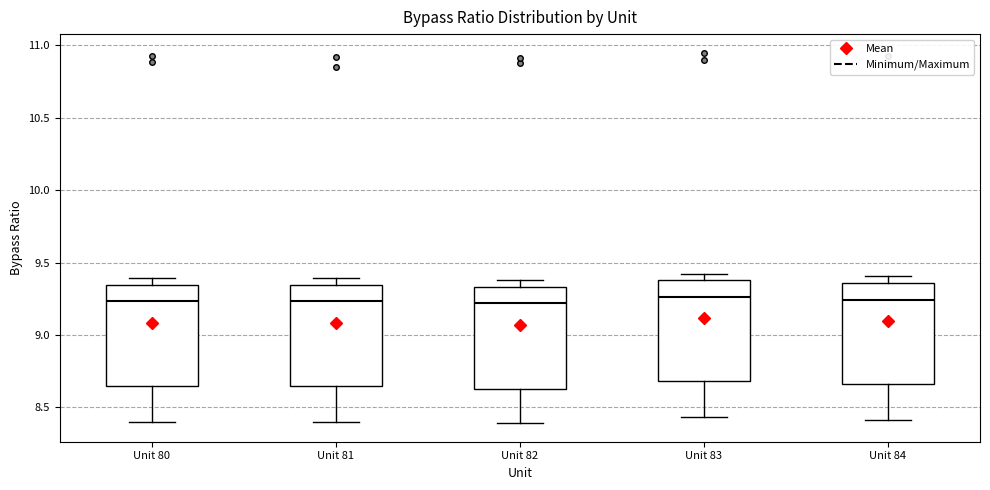

Reading left to right, read every box against the y-axis: the position of its median line, the range the box covers, and the ends of its whiskers. The values are not printed on the chart, so give them approximately, as read against the axis.

Unit 80: median 9.25, box 8.65 to 9.35, whiskers 8.40 to 9.40
Unit 81: median 9.25, box 8.65 to 9.35, whiskers 8.40 to 9.40
Unit 82: median 9.20, box 8.65 to 9.35, whiskers 8.40 to 9.40
Unit 83: median 9.25, box 8.70 to 9.40, whiskers 8.45 to 9.40 (just above the box's upper edge)
Unit 84: median 9.25, box 8.65 to 9.35, whiskers 8.40 to 9.40